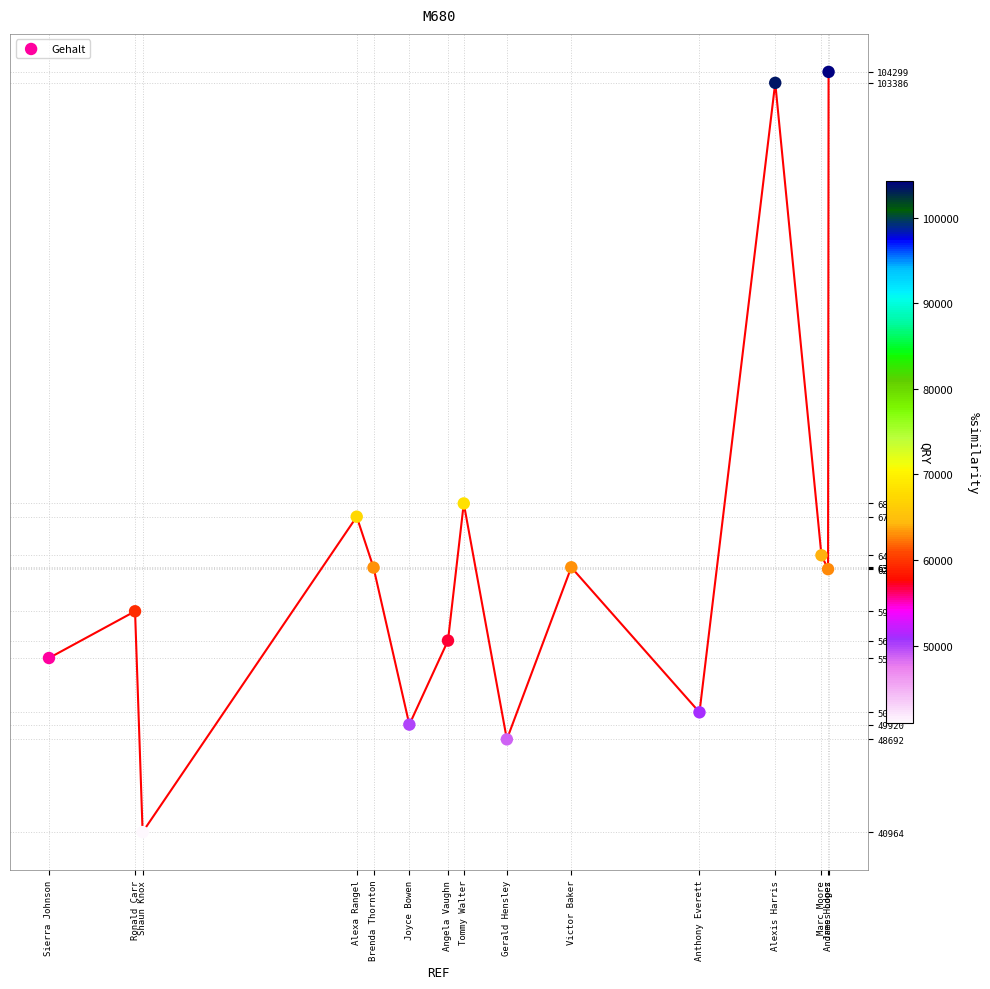

What Y value in the scatter plot is closest to 72631?

68344.9